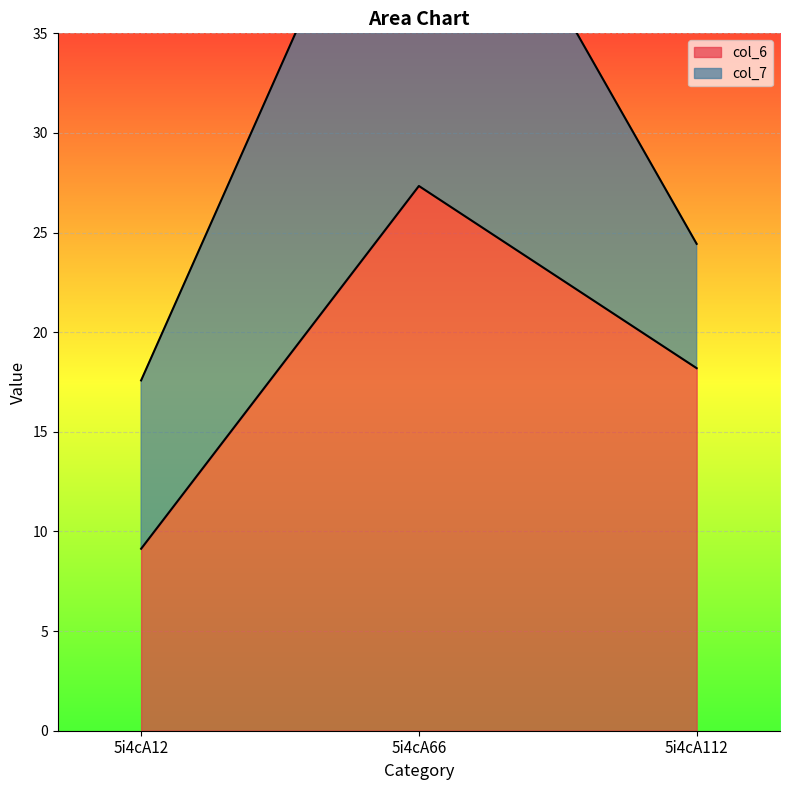

At which category is the sum across all series the highest?

5i4cA66